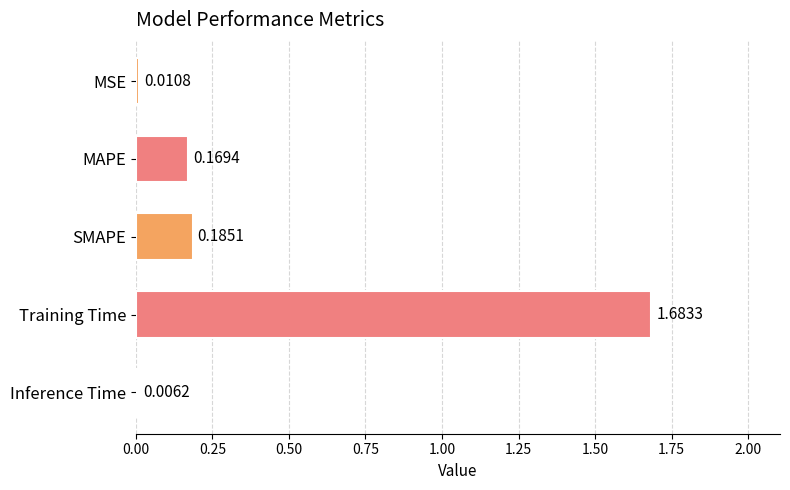

Between Training Time and MSE, which is larger?

Training Time